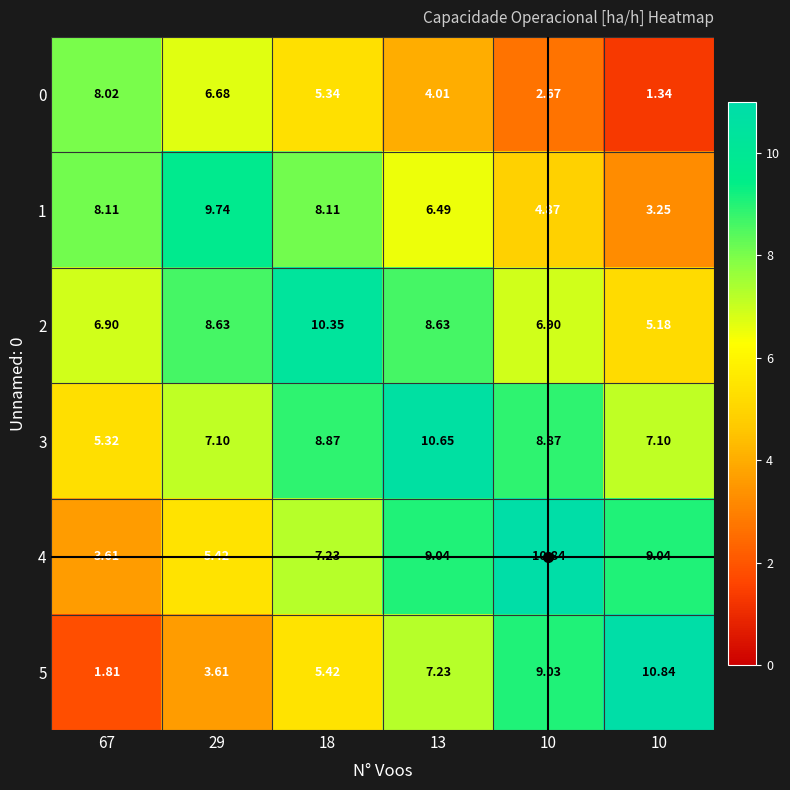

How many data points does each series have?

6